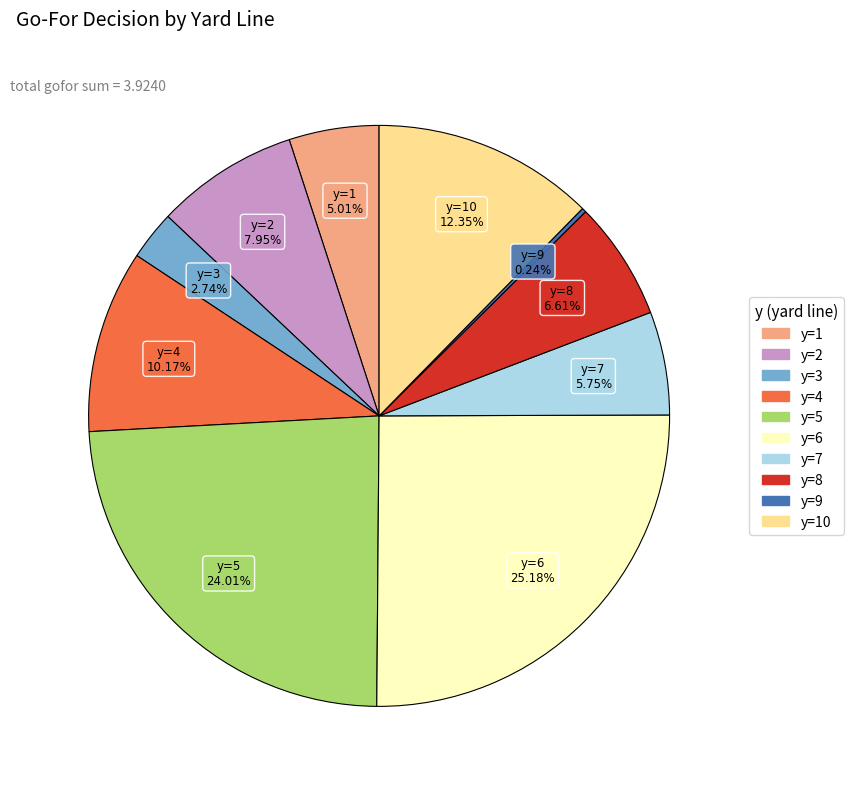

Does any single category account for the majority?

No